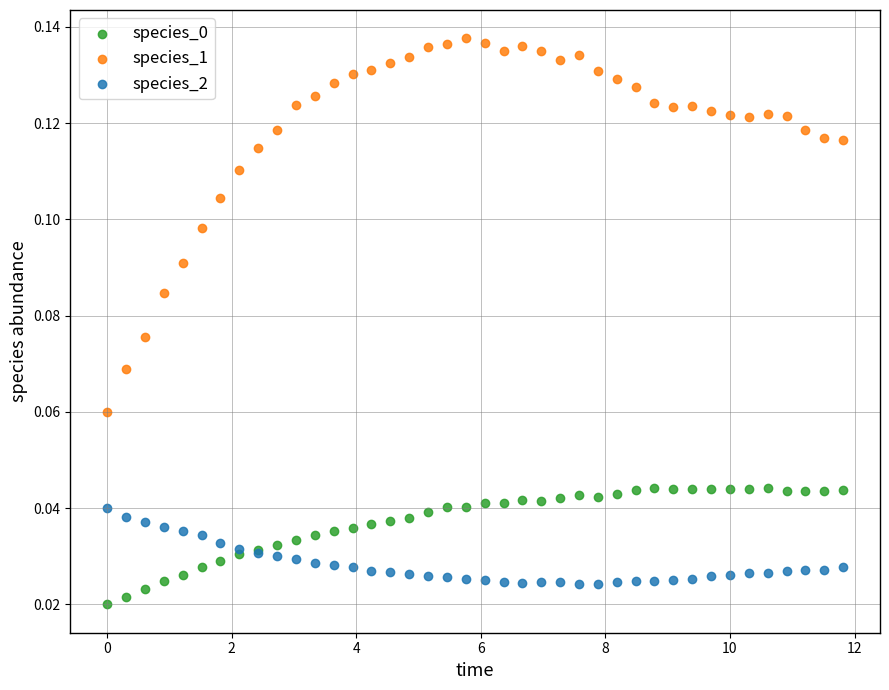

What is the X range (max minus min) for the scatter plot?

11.8